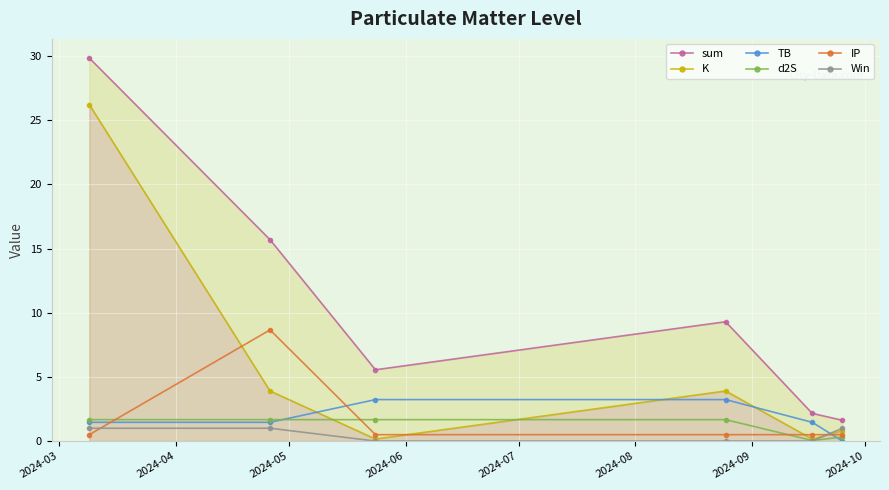

How many lines are shown in the chart?

6